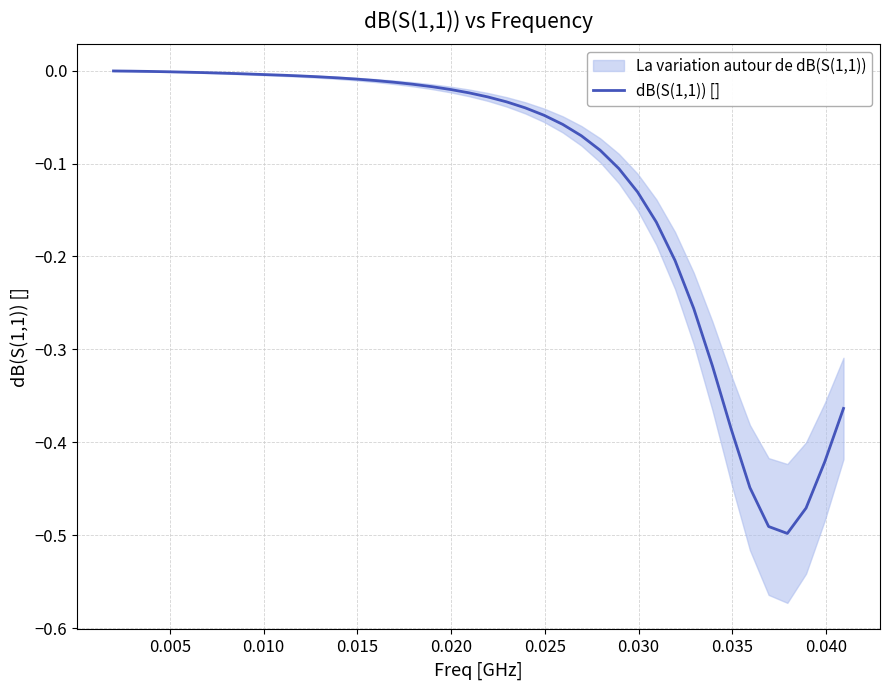

What is the difference between the maximum and minimum values?

0.5